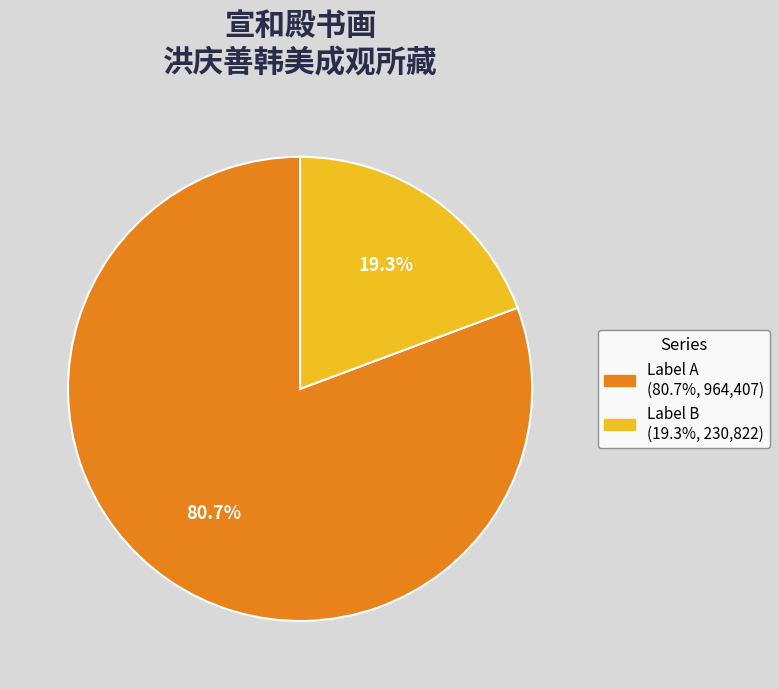

Is there any slice that represents more than half of the pie?

Yes